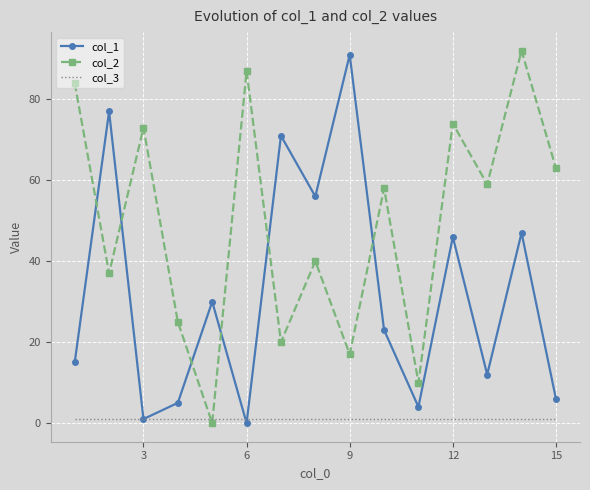

Rank the series by their average value, from highest to lowest.

col_2, col_1, col_3